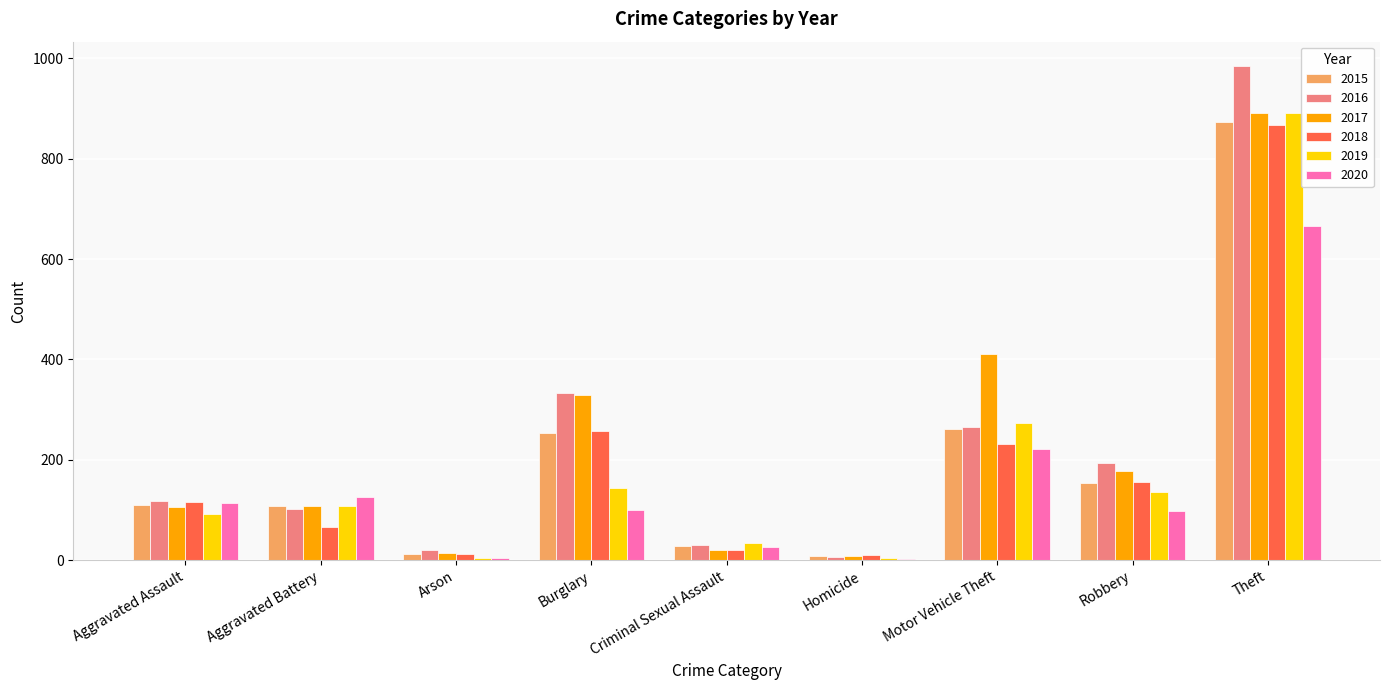

Count the number of categories in the chart.

9